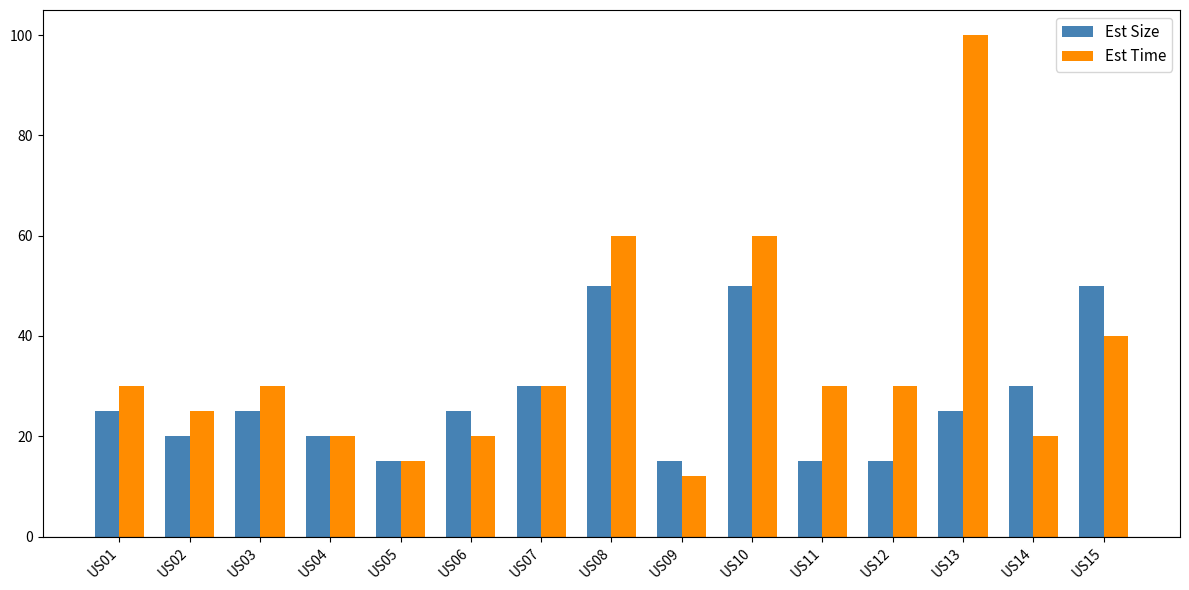

How many distinct data groups are displayed?

2